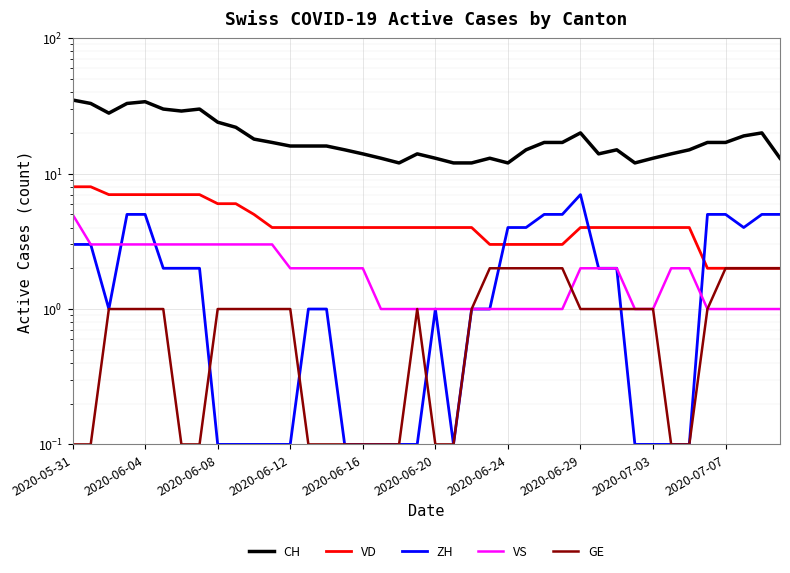

What is the difference between the maximum and minimum values in the ZH series?

6.9